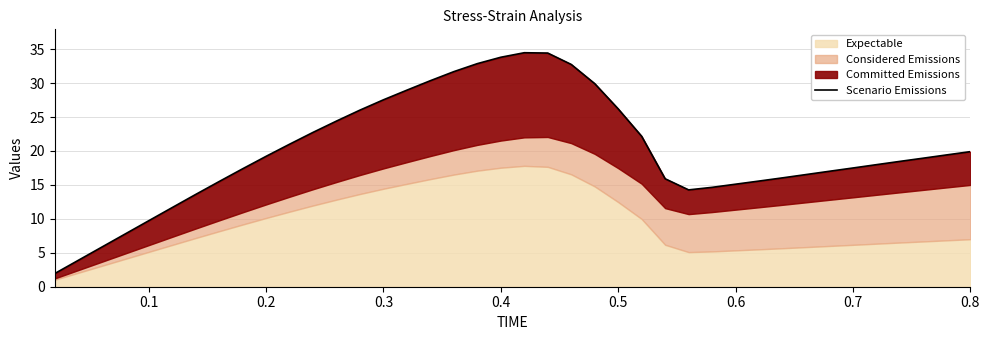

How many data points does each series have?

40